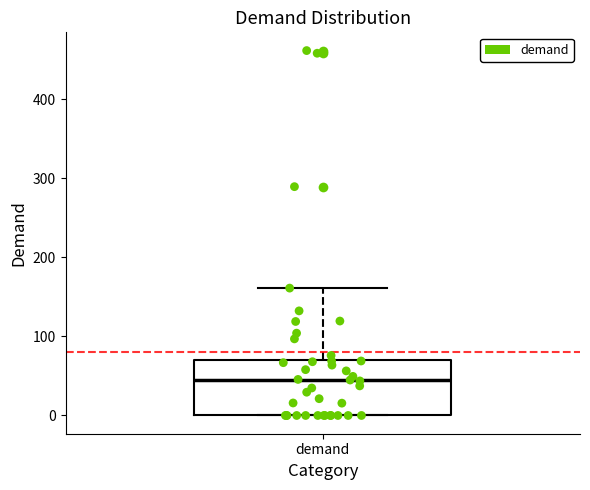

Where is the lower edge of the box for demand on the y-axis? The values are not printed on the chart, so give them approximately, as read against the axis.

0